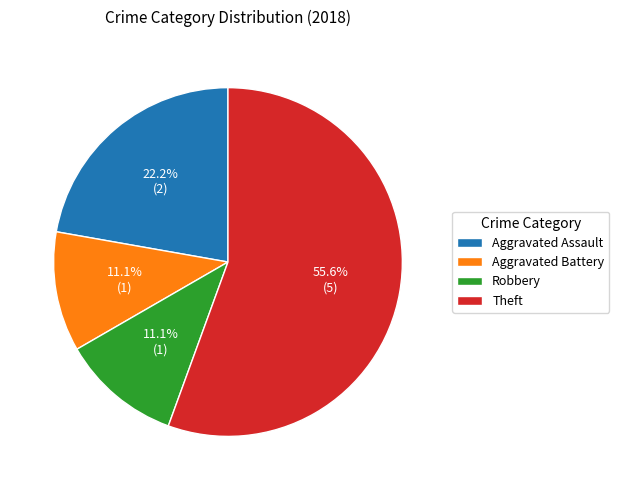

Does Robbery account for over 50% of the chart?

No